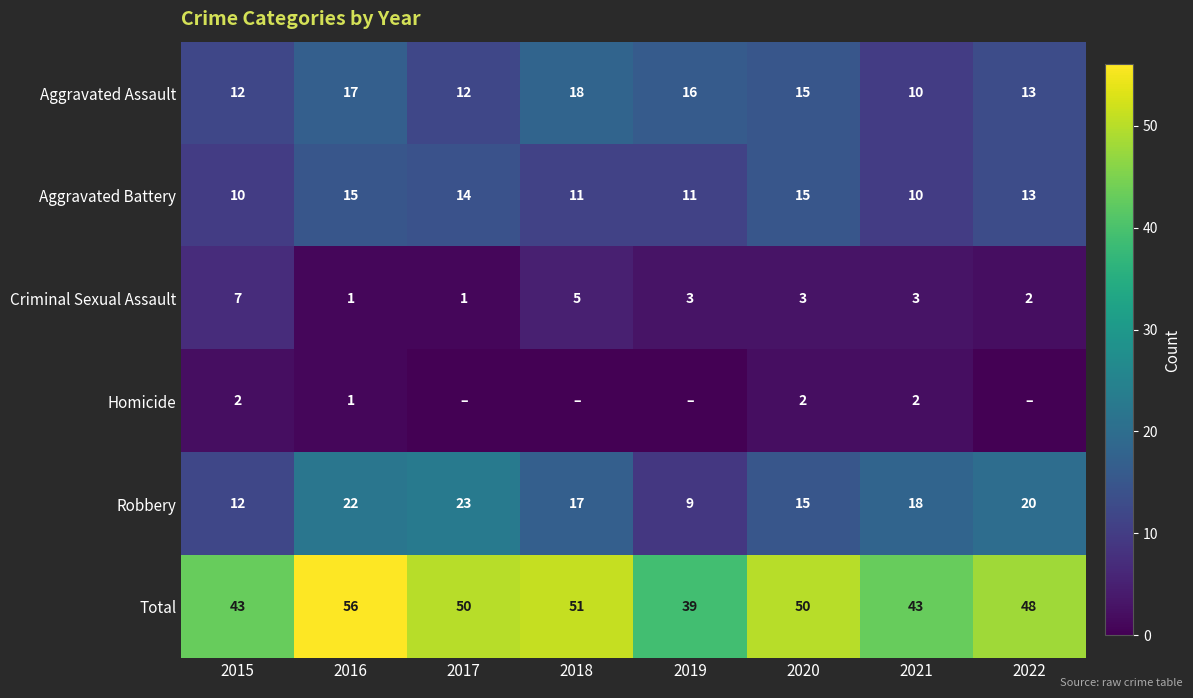

At which category is the sum across all series the highest?

2016